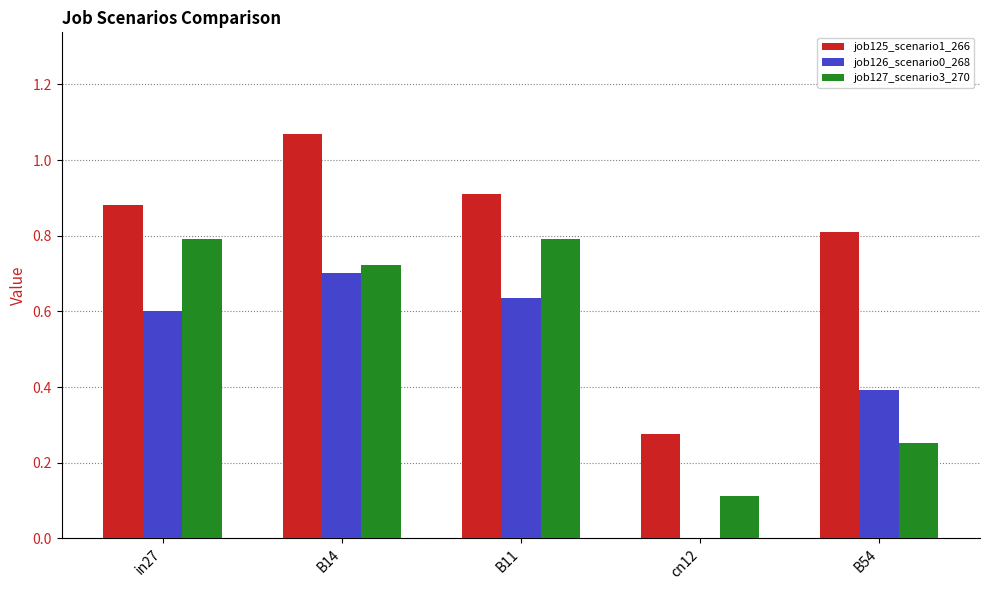

Is it true that job127_scenario3_270 equals 0.7 at B14?

True